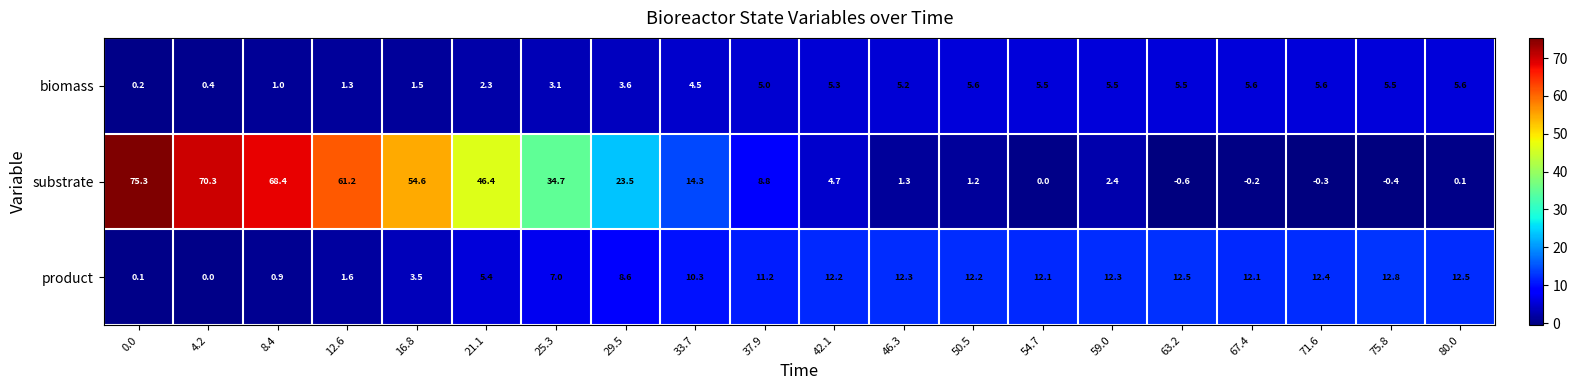

Is it true that biomass equals 3.8 at 50.5?

False